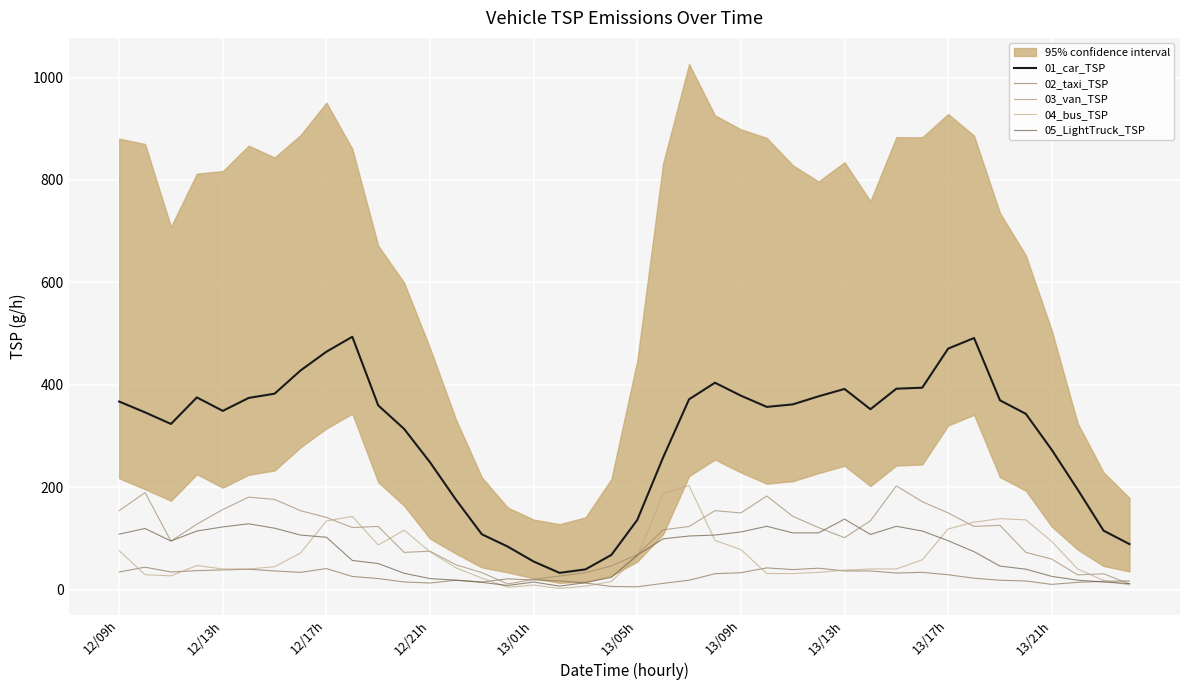

How many categories are shown in the chart?

40